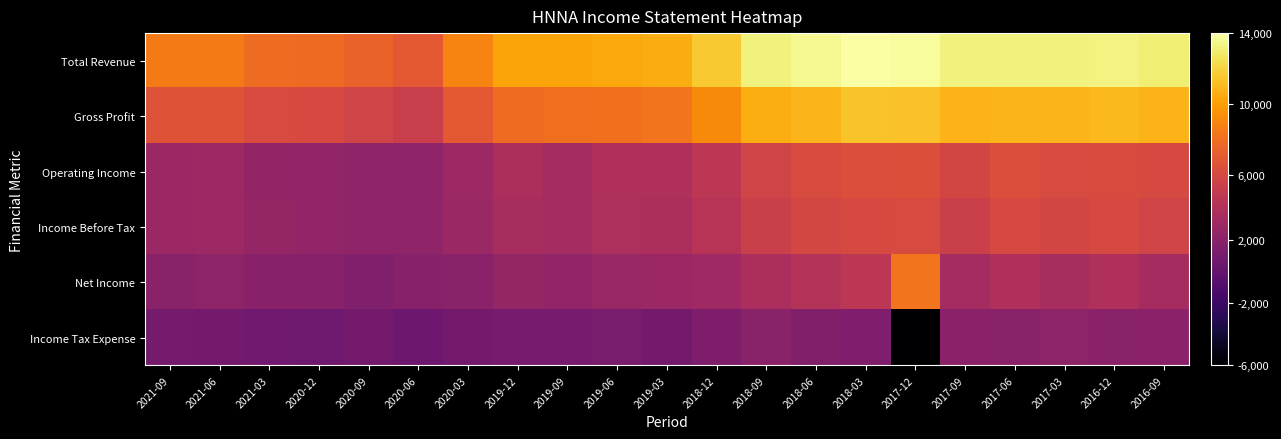

At which category is the sum across all series the highest?

2018-03